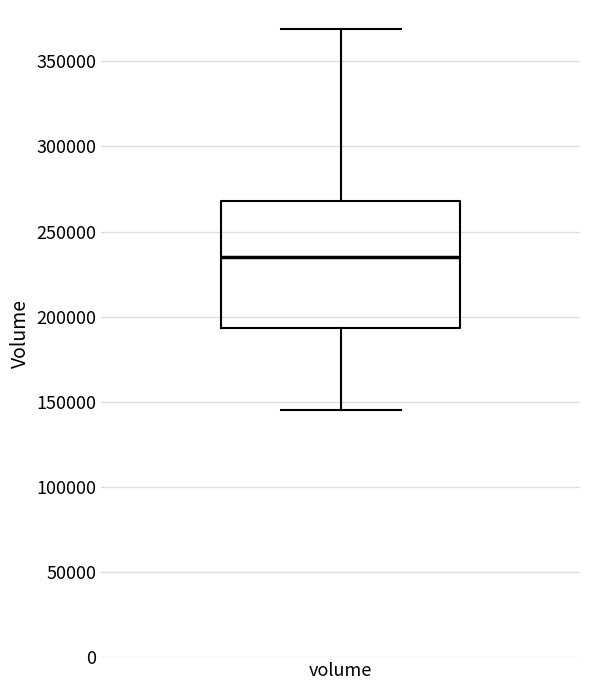

Where does the median line of the box for volume sit on the y-axis? The values are not printed on the chart, so give them approximately, as read against the axis.

235000